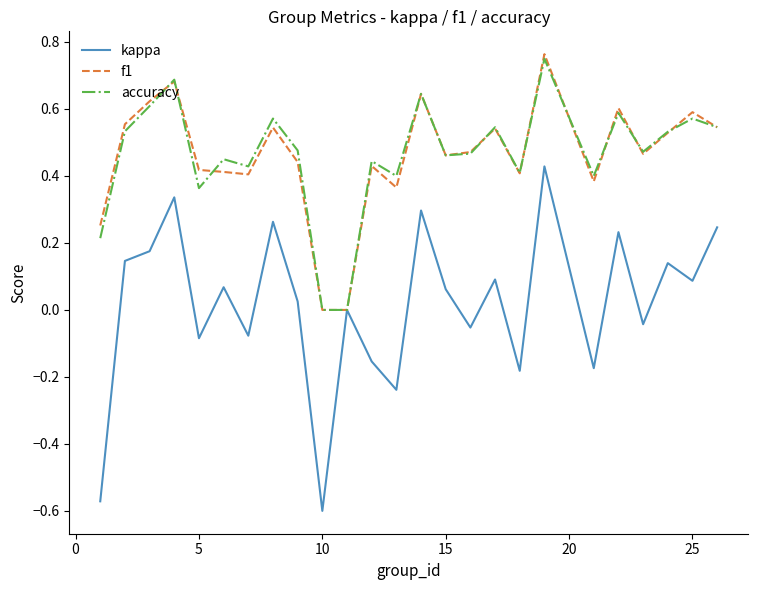

Which series has the largest range (max minus min)?

kappa